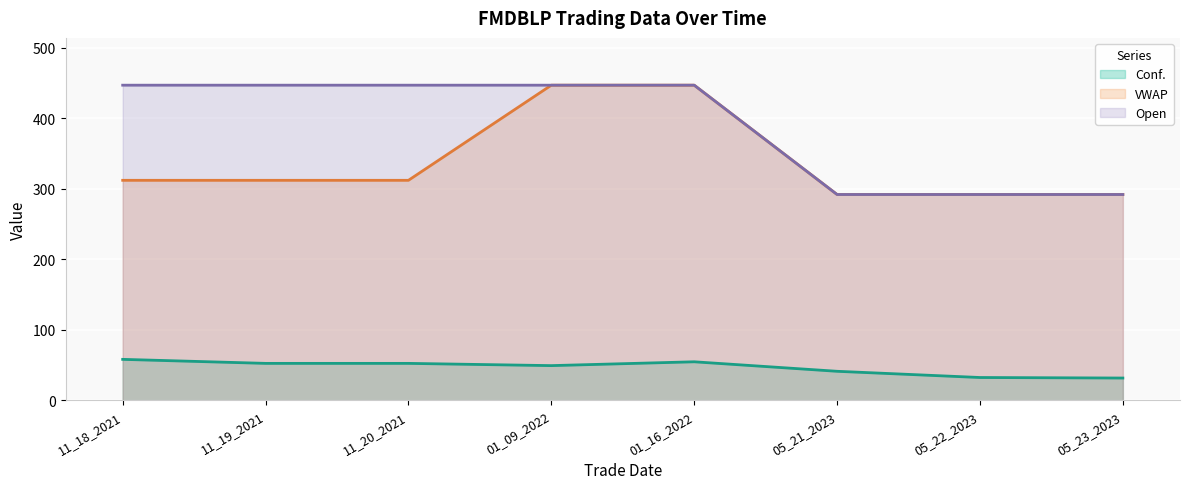

Reading left to right, transcribe all the data shown in this chart.

Conf.: 11_18_2021=58.3	11_19_2021=52.6	11_20_2021=52.6	01_09_2022=49.4	01_16_2022=54.8	05_21_2023=41.4	05_22_2023=32.5	05_23_2023=31.8
VWAP: 11_18_2021=312.1	11_19_2021=312.1	11_20_2021=312.1	01_09_2022=447.0	01_16_2022=447.0	05_21_2023=292.0	05_22_2023=292.0	05_23_2023=292.0
Open: 11_18_2021=447.0	11_19_2021=447.0	11_20_2021=447.0	01_09_2022=447.0	01_16_2022=447.0	05_21_2023=292.0	05_22_2023=292.0	05_23_2023=292.0